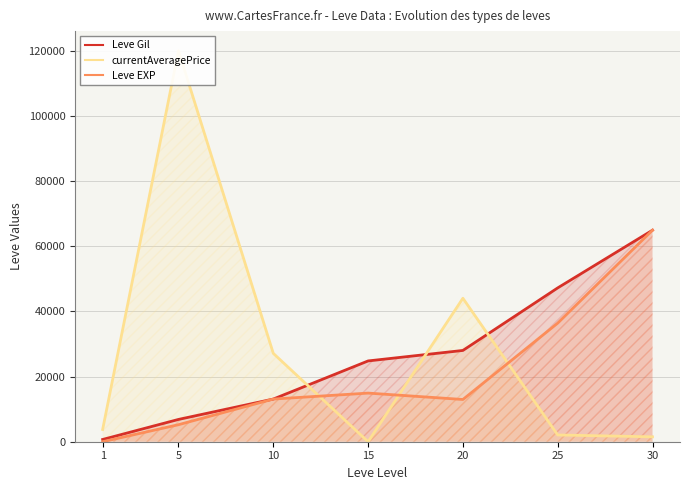

Is the value of Leve Gil at 25 greater than the value of Leve EXP at 5?

Yes